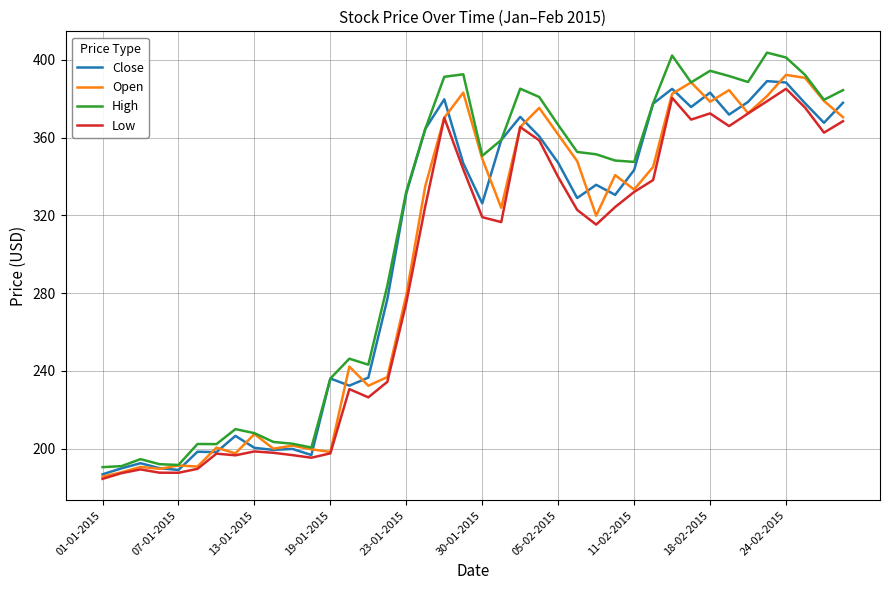

Which series has the widest spread of values?

High